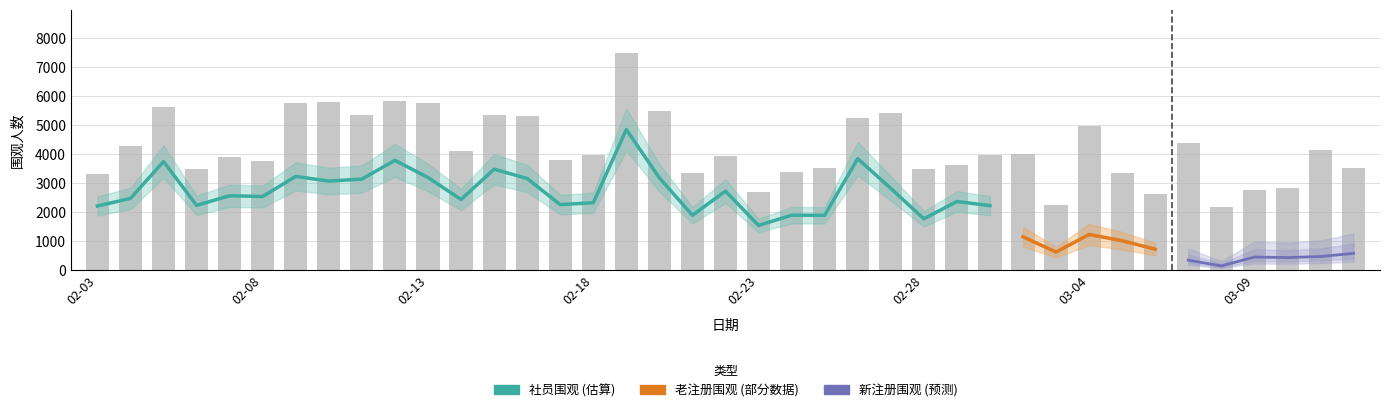

Which series changed the most between 2020-02-09 and 2020-02-24?

总围观人数